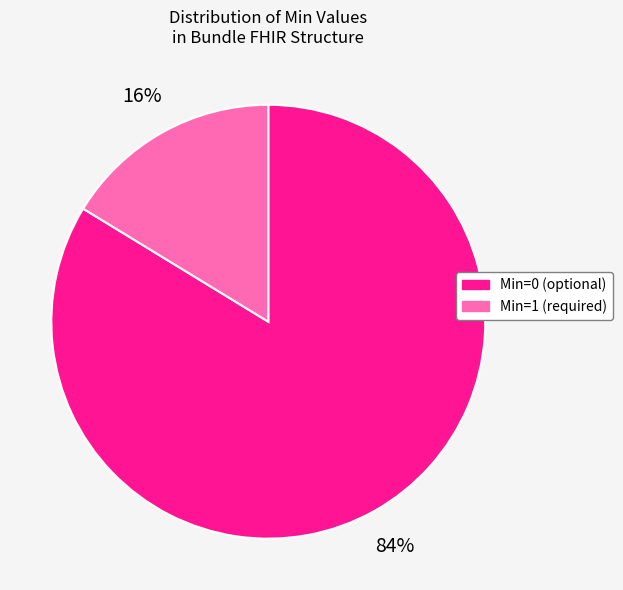

Is it true that Min=1 is 16% of the pie?

True